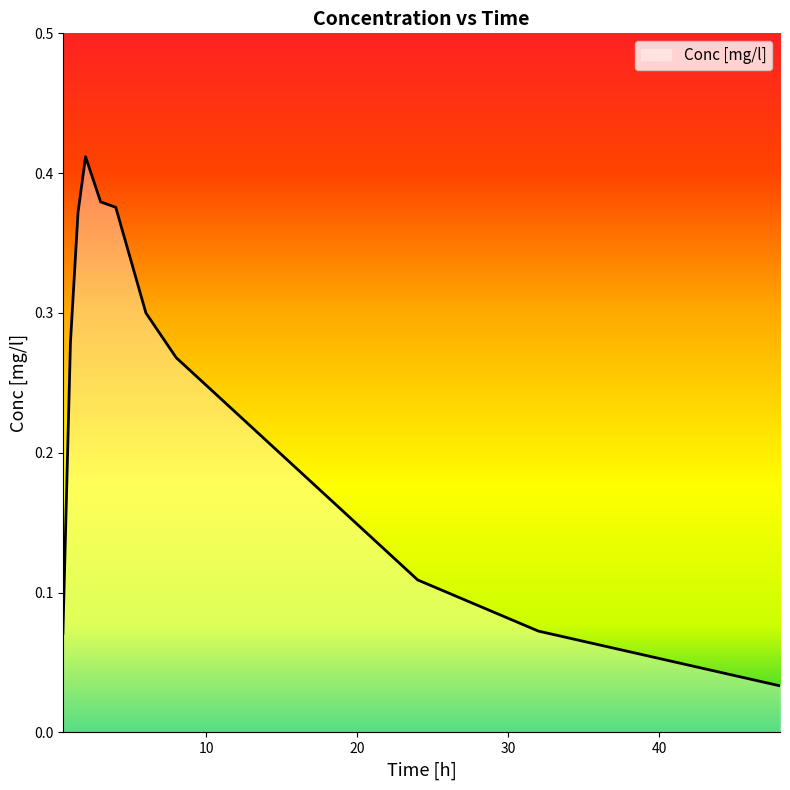

How many lines are shown in the chart?

1